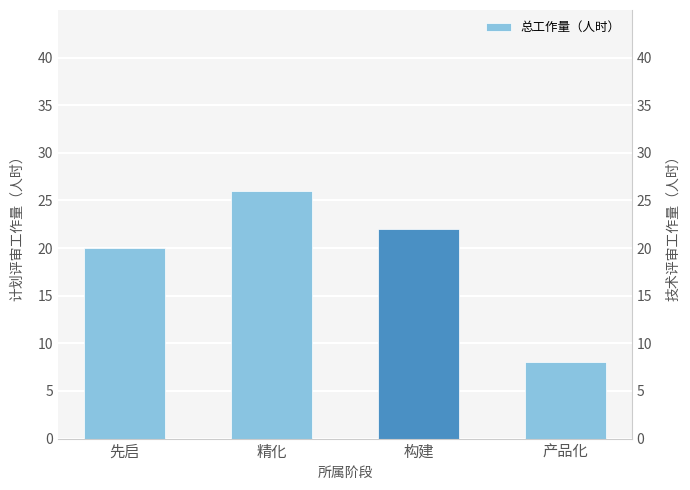

Rank the categories by value from lowest to highest.

产品化, 先启, 构建, 精化